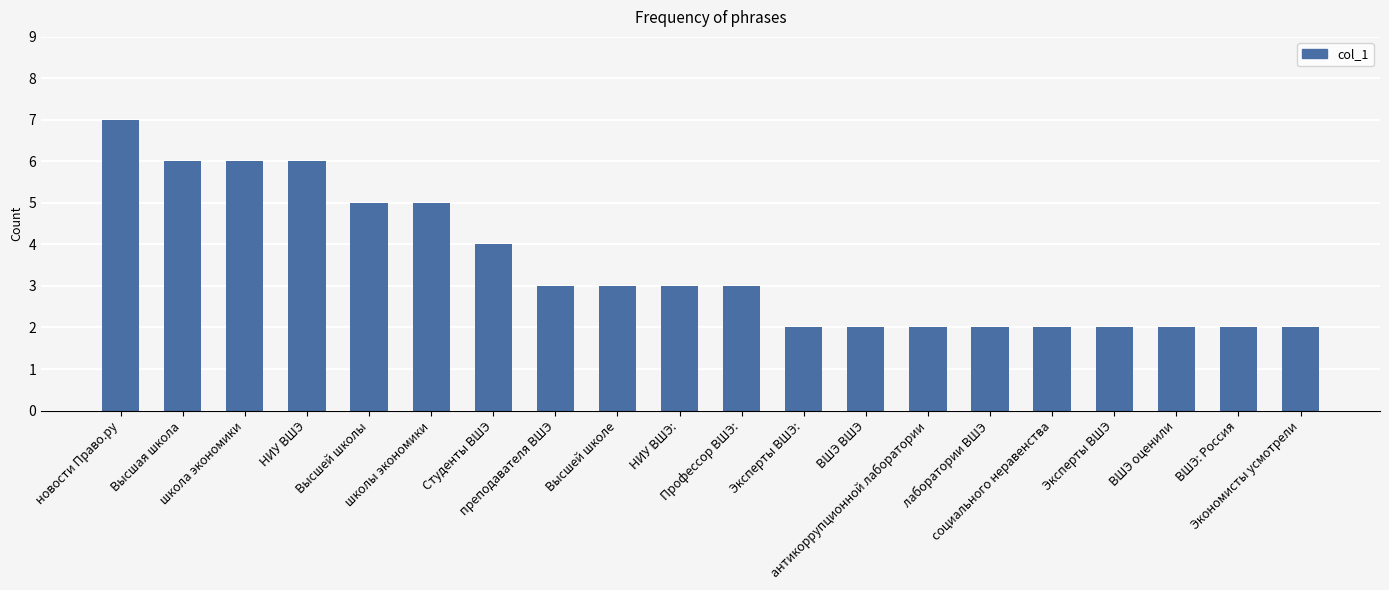

How many data points does each series have?

20